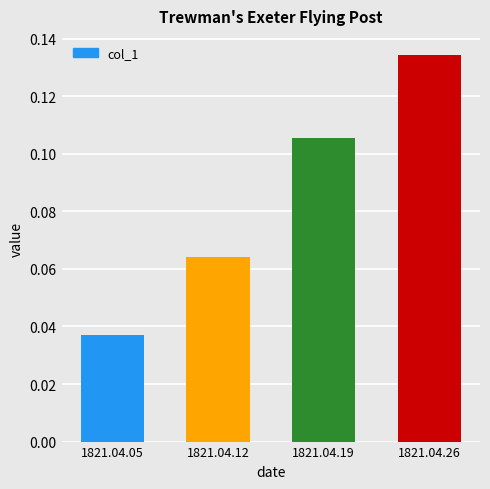

Which has a higher value, 1821.04.12 or 1821.04.05?

1821.04.12